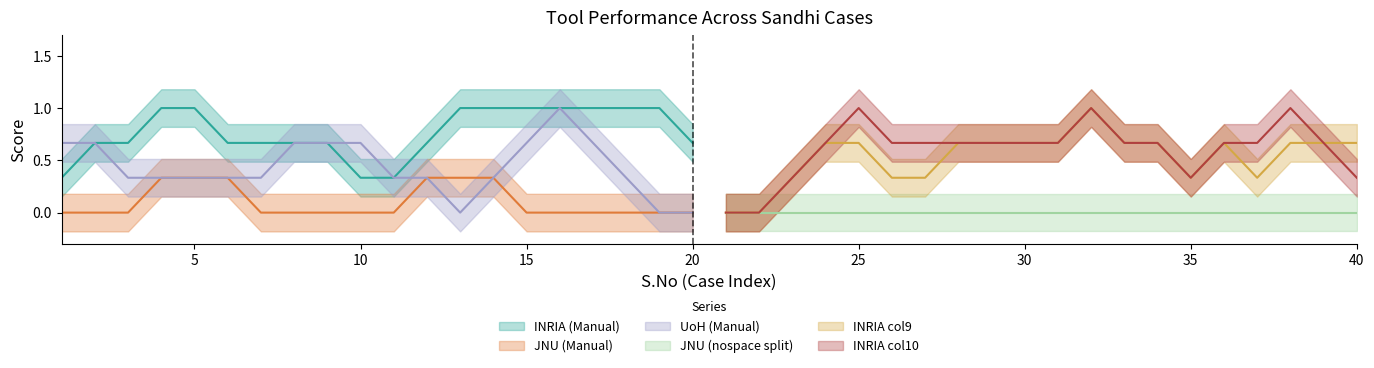

How many interior local peaks does the JNU series have?

2